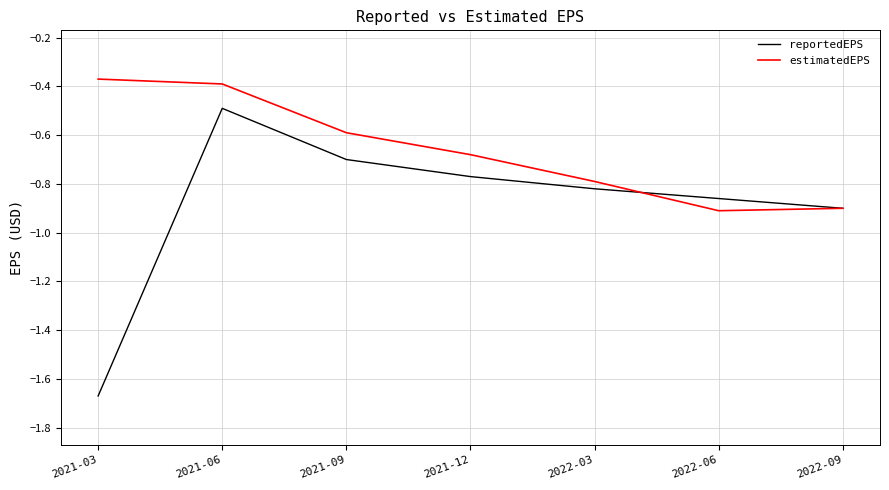

Which series has the largest total across all categories?

estimatedEPS